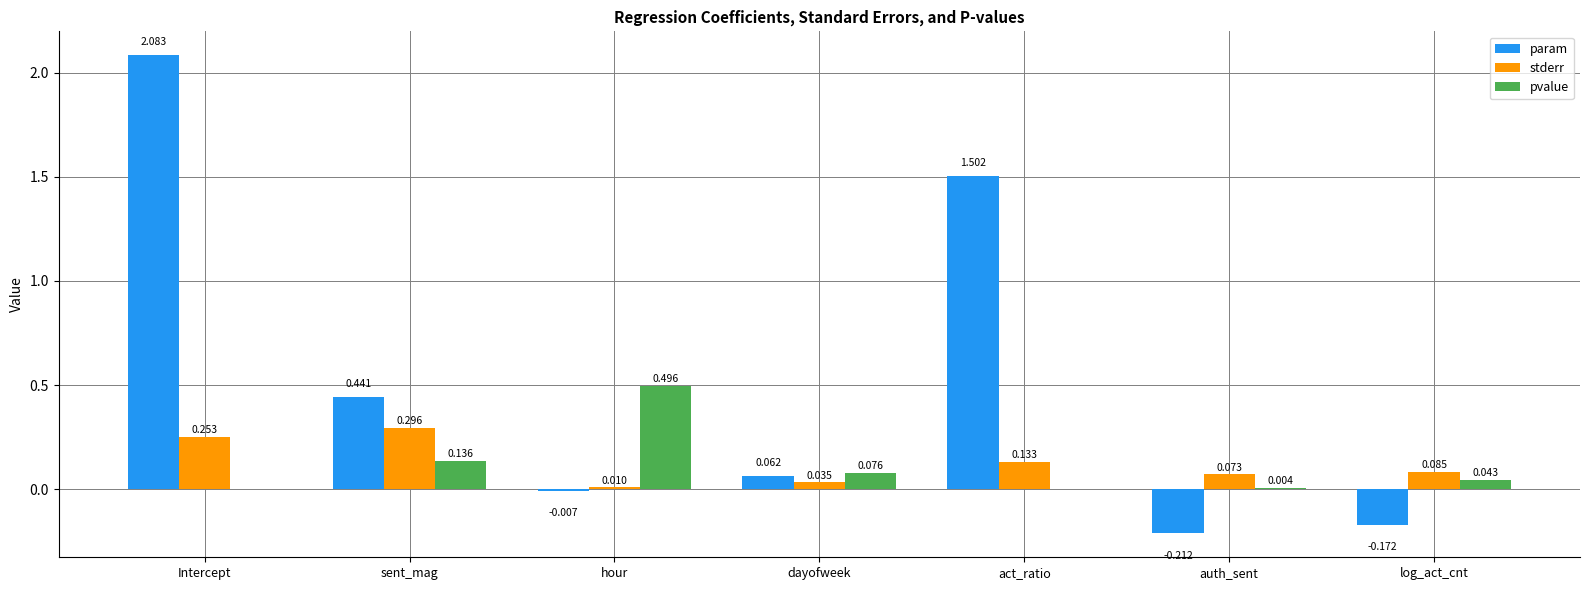

At which label does pvalue reach its peak?

hour